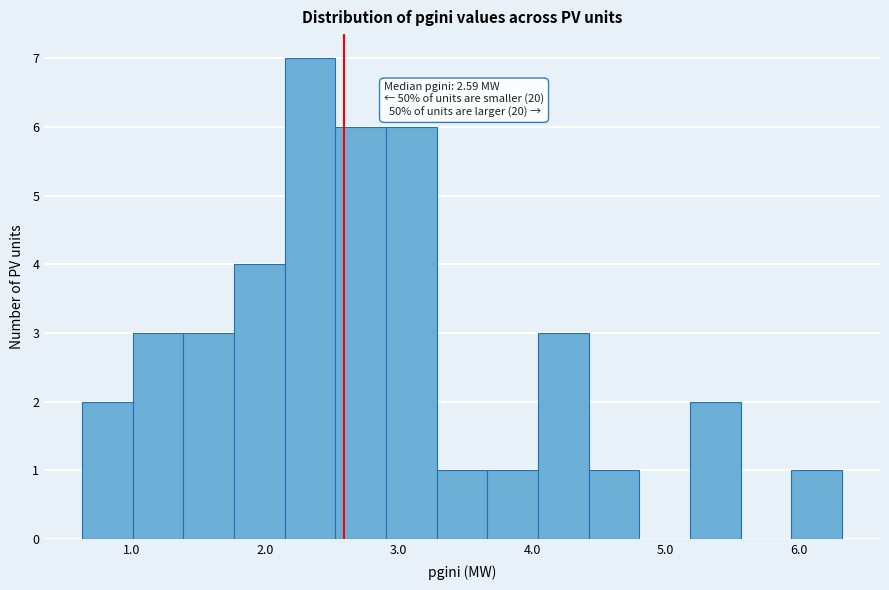

Around what value on the x-axis is the tallest bar? Give the approximate position of its centre, as read against the axis.

2.3